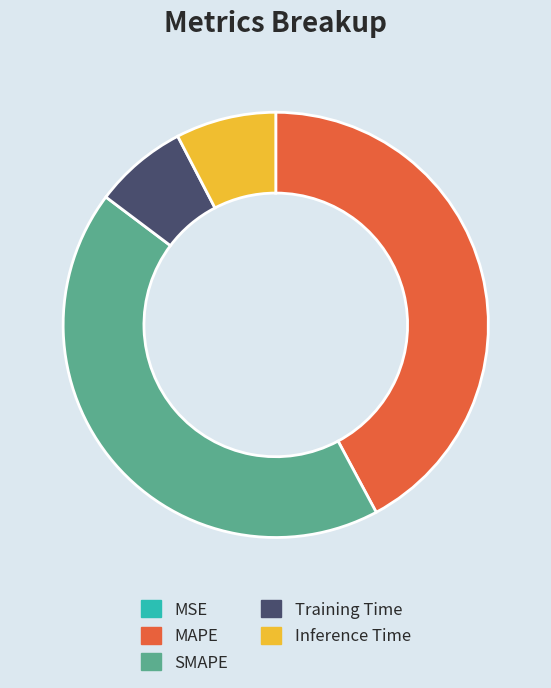

Does MAPE represent more than half of the total?

No